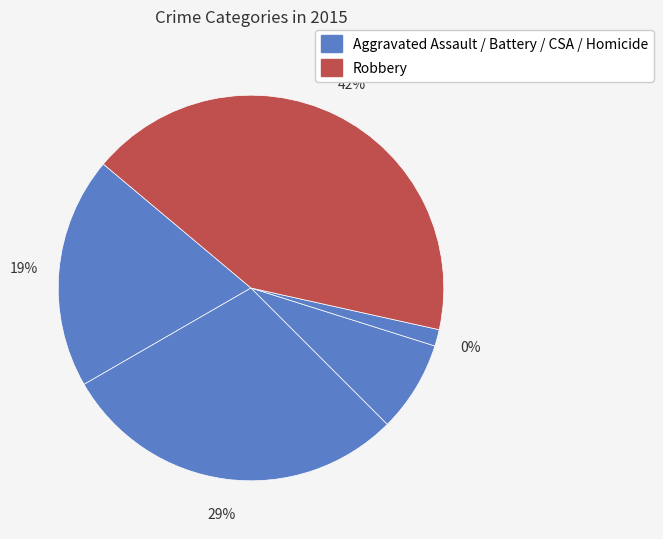

Count the number of slices in the pie.

5